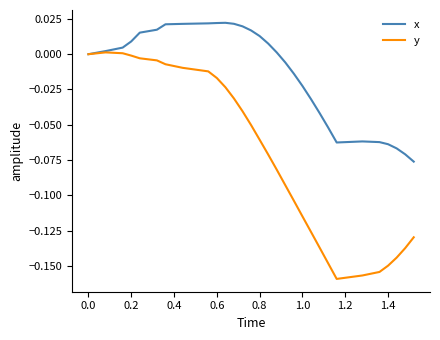

Is this an area chart (filled region under the line)?

No